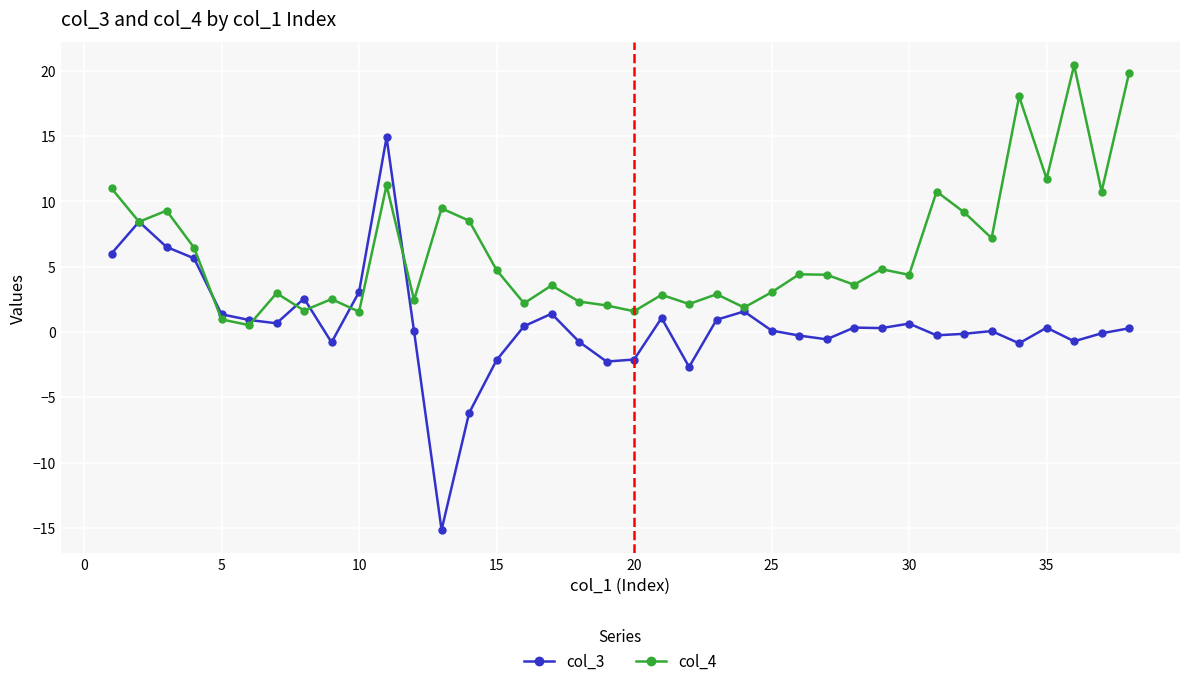

Is this an area chart (filled region under the line)?

No